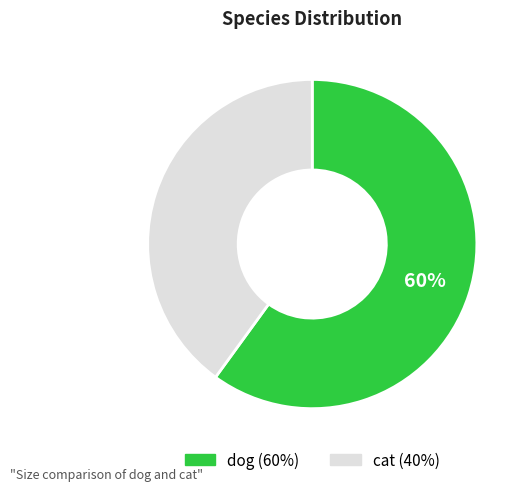

Which slice is the smallest?

cat